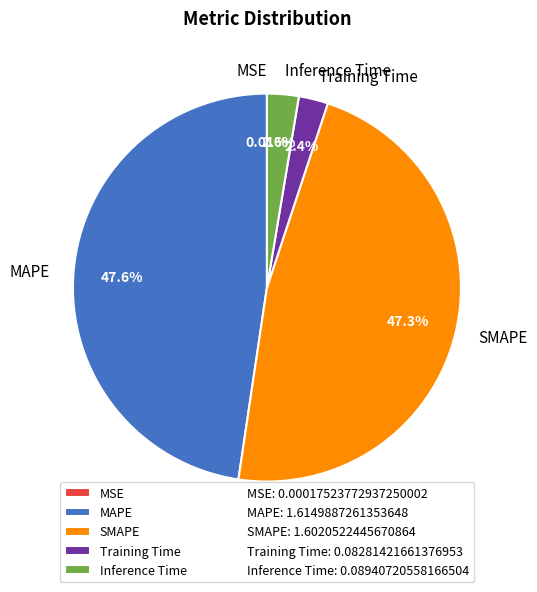

To the nearest percent, what portion does Inference Time represent?

3%